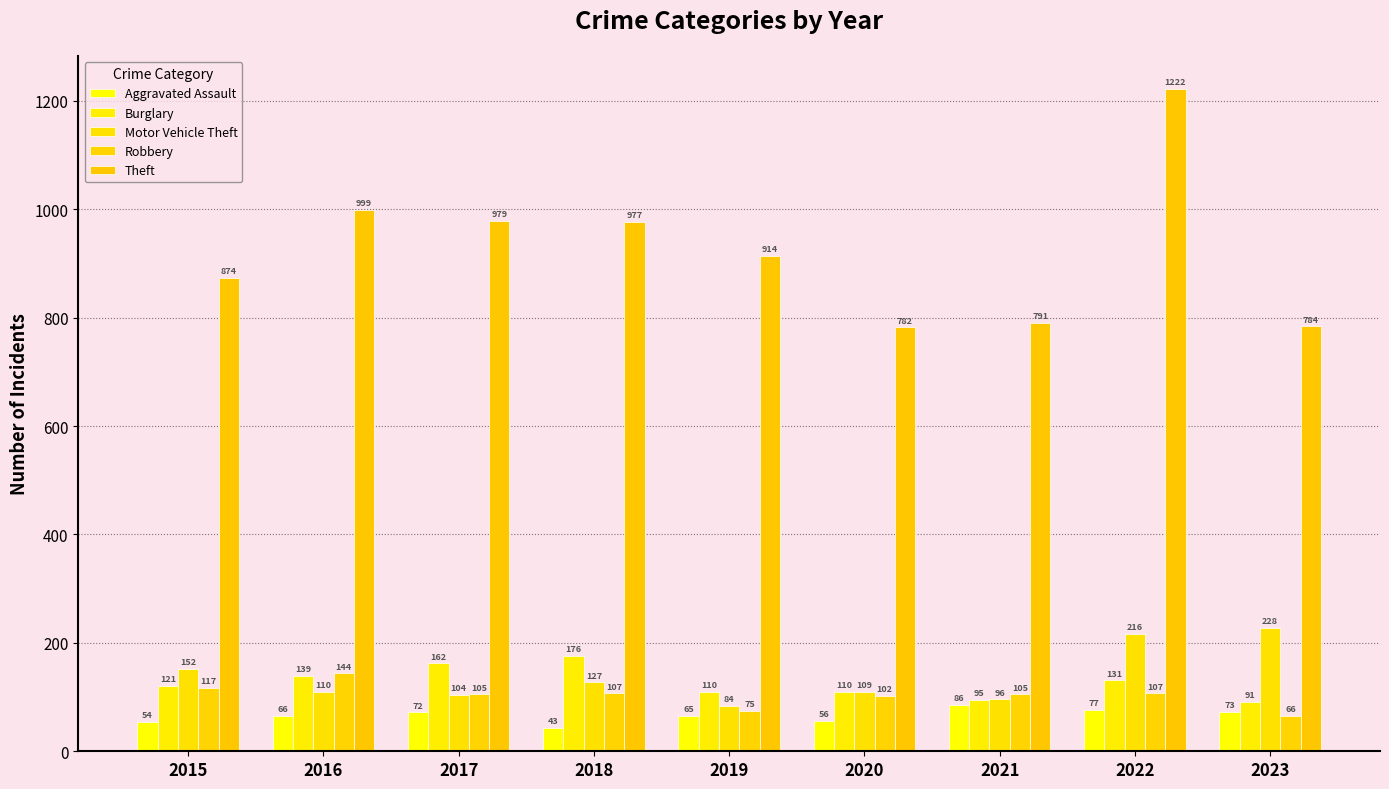

At which label does Theft first exceed 914?

2016